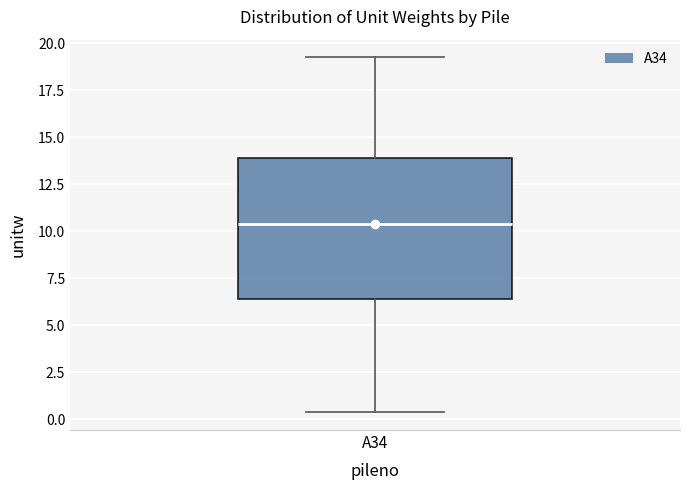

Transcribe this box plot: give where the median line is, the range the box spans, and where the two whiskers end, as read against the y-axis. The values are not printed on the chart, so give them approximately, as read against the axis.

median 10.5, box 6.5 to 14.0, whiskers 0.5 to 19.0